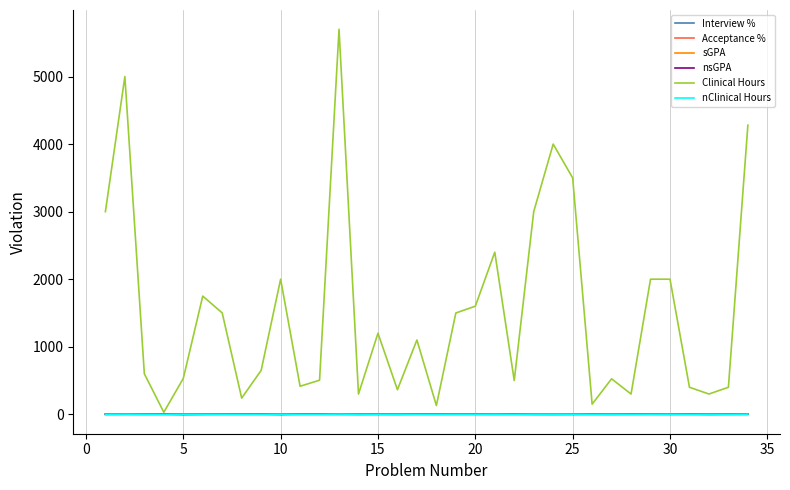

Which series has the largest total across all categories?

Clinical Hours